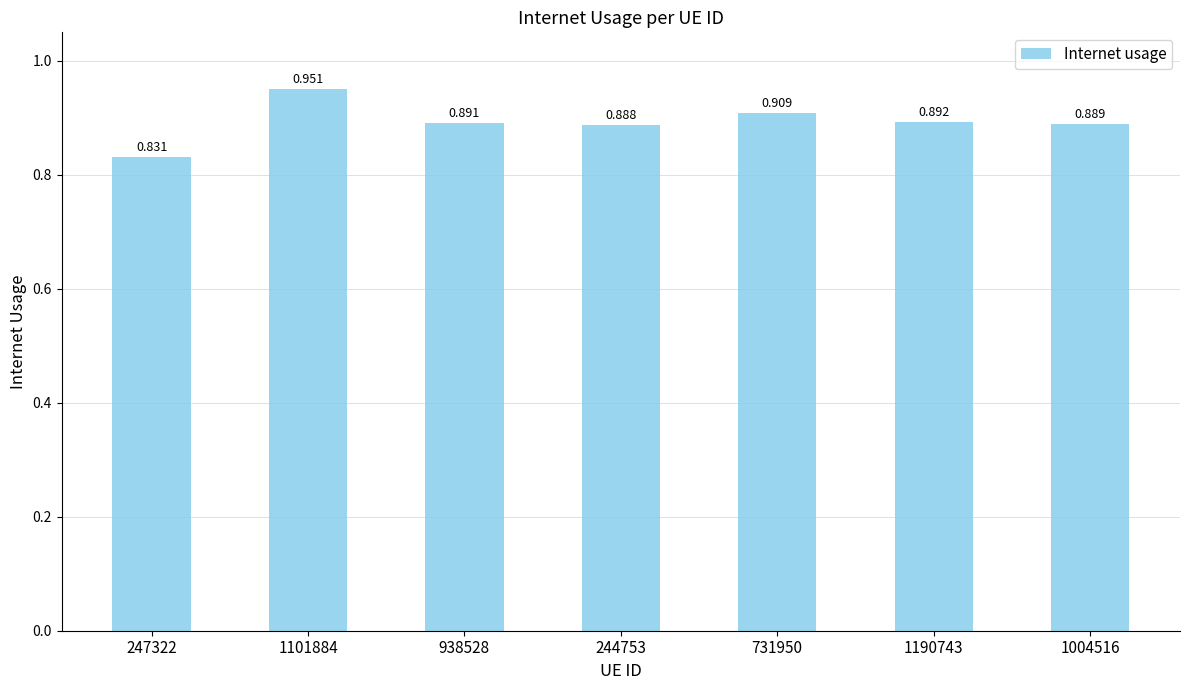

Count the number of categories in the chart.

7